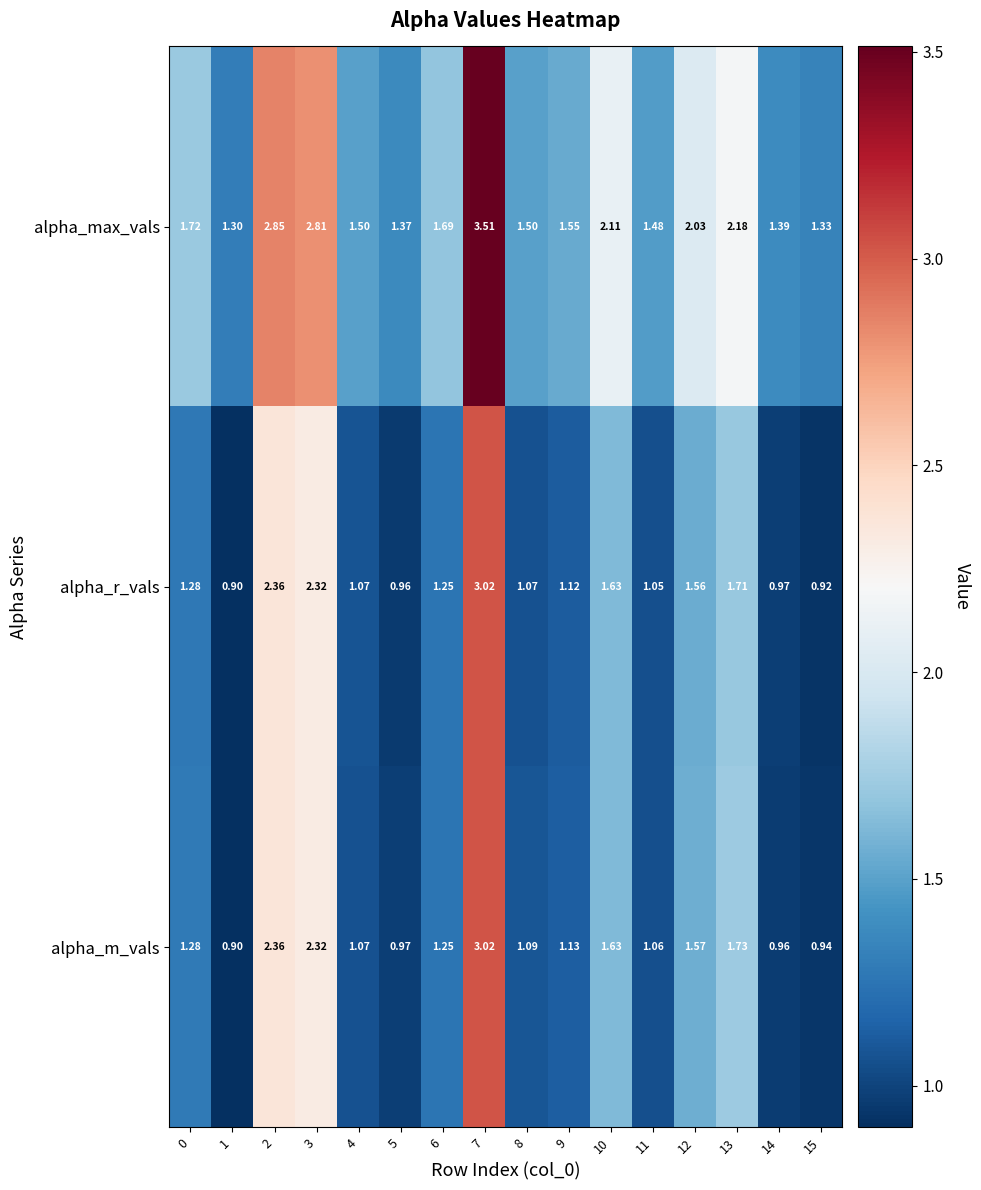

Rank the series at 12 from lowest to highest value.

alpha_r_vals, alpha_m_vals, alpha_max_vals